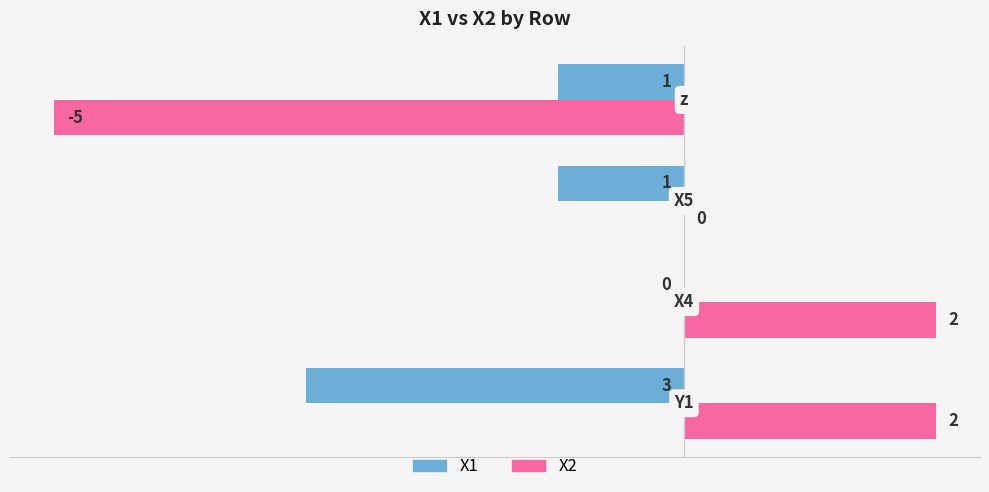

What is the sum of all X1 values?

-5